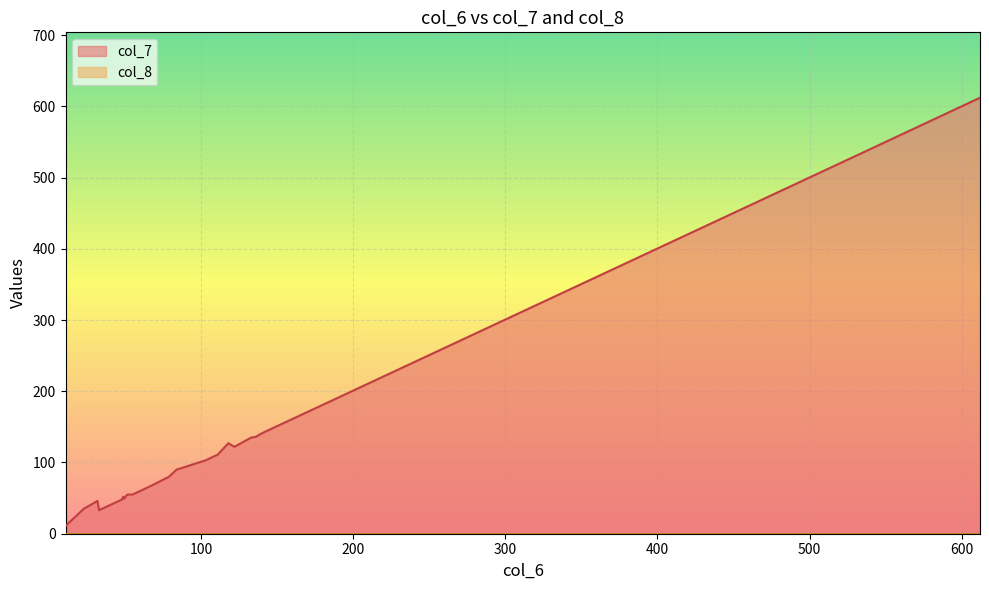

What is the sum of all col_7 values?

4023